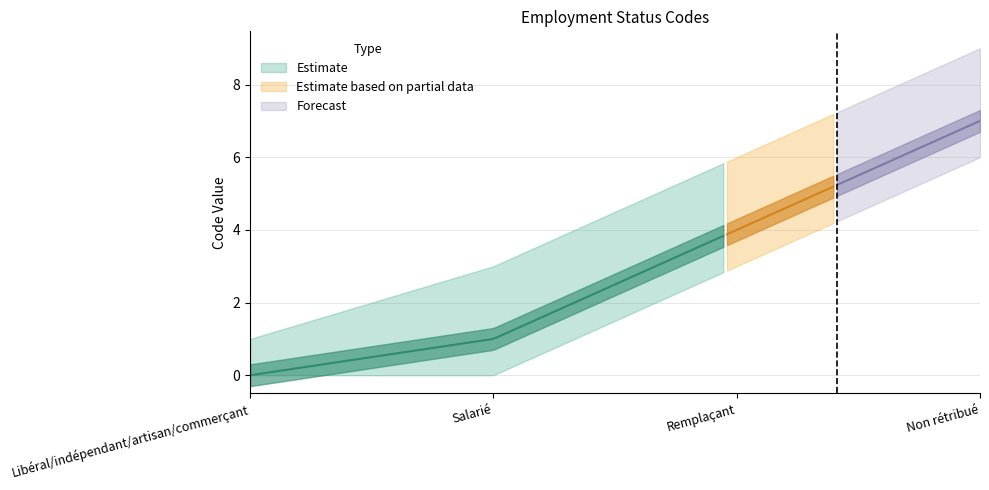

What is the label of the 1st point from the right?

Non rétribué